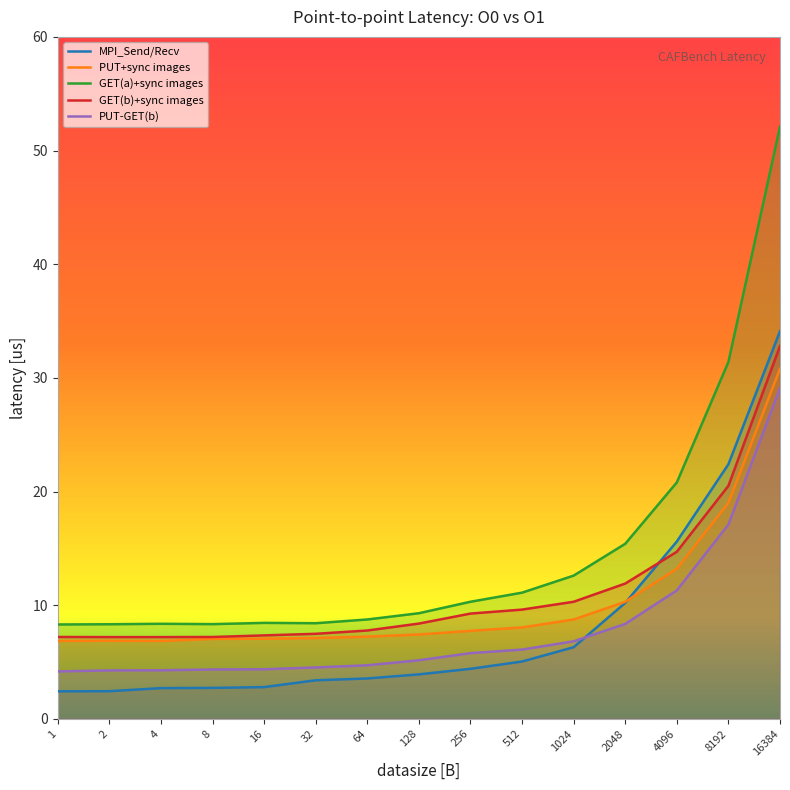

The value of PUT+sync images at 1024 is 5.5. True or false?

False